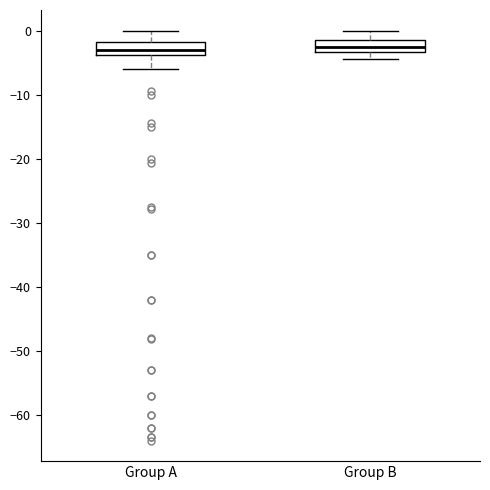

Reading left to right, transcribe this box plot: for each box, give where its median line is, the range the box spans, and where its two whiskers end, as read against the y-axis. The values are not printed on the chart, so give them approximately, as read against the axis.

Group A: median -3, box -4 to -2, whiskers -6 to 0
Group B: median -3 (inside the box), box -3 to -1, whiskers -4 to 0